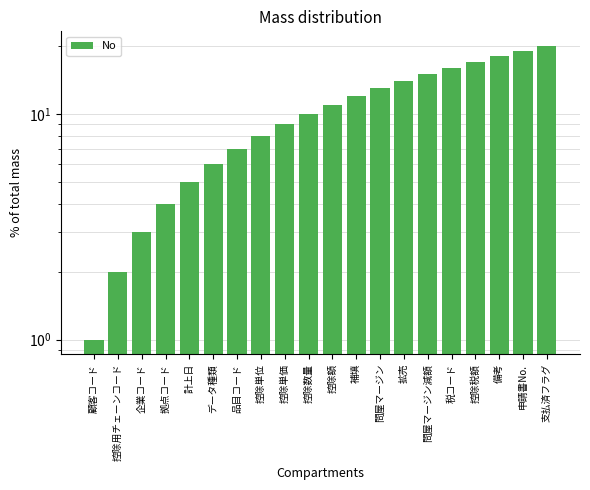

At which label does the data first exceed 11?

補填